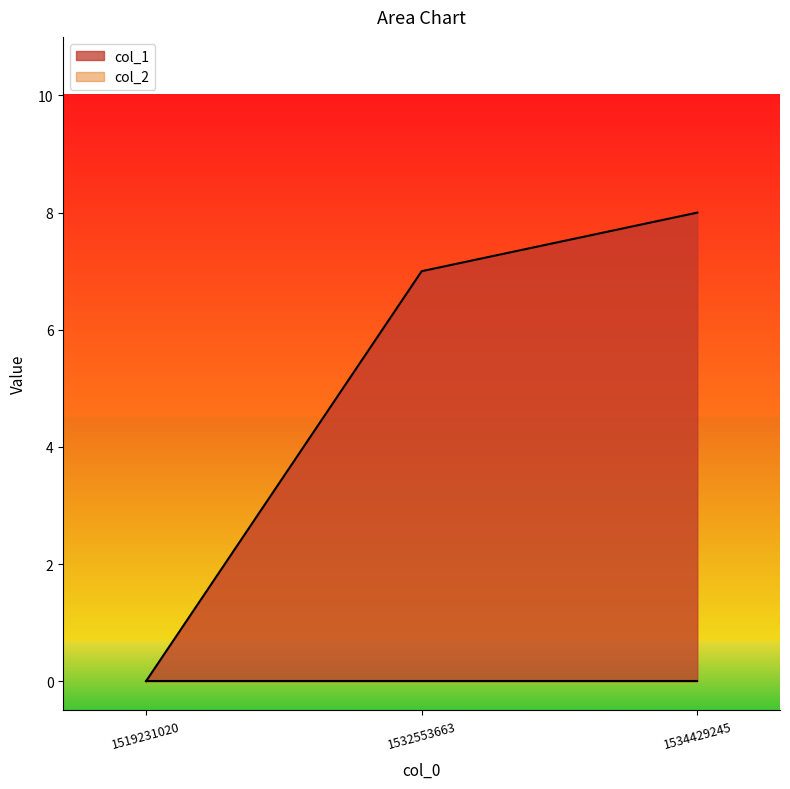

What is the average value?

5